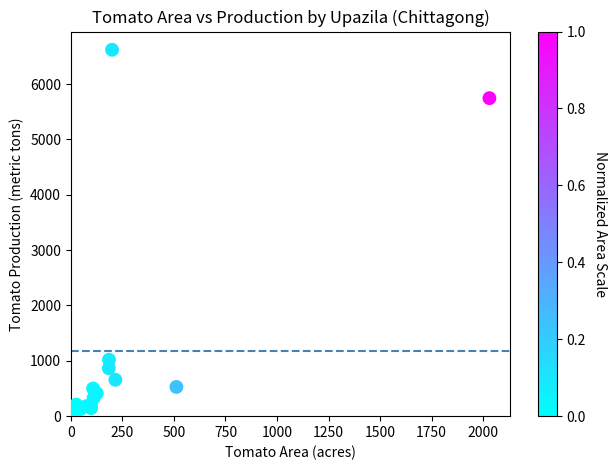

What Y value in the scatter plot is closest to 3328?

1020